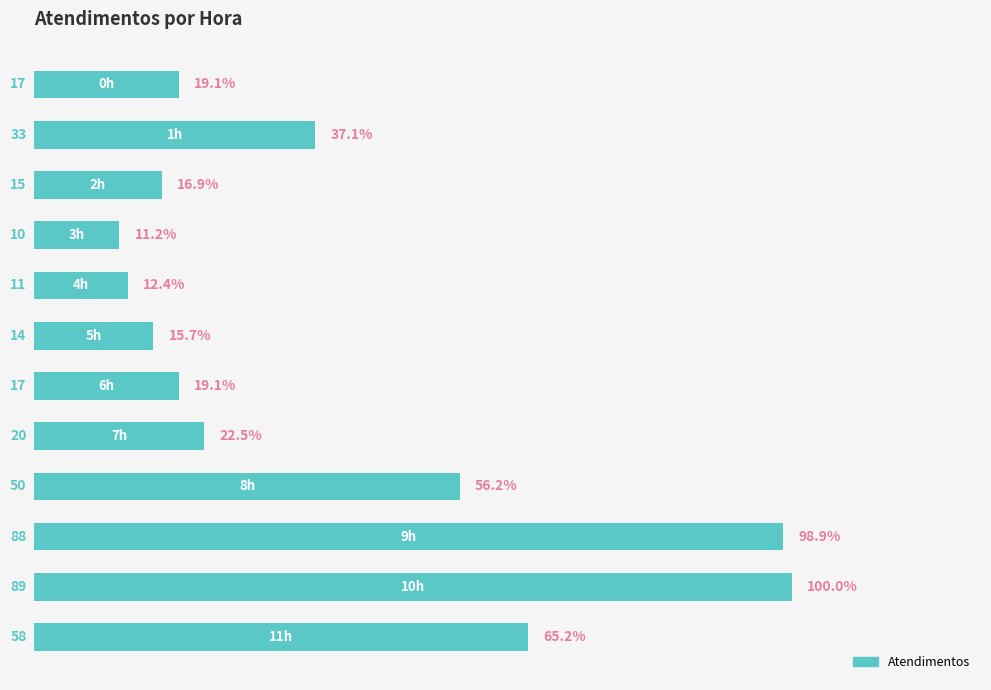

Reading bottom to top, what are all the values shown in this chart?

58	89	88	50	20	17	14	11	10	15	33	17